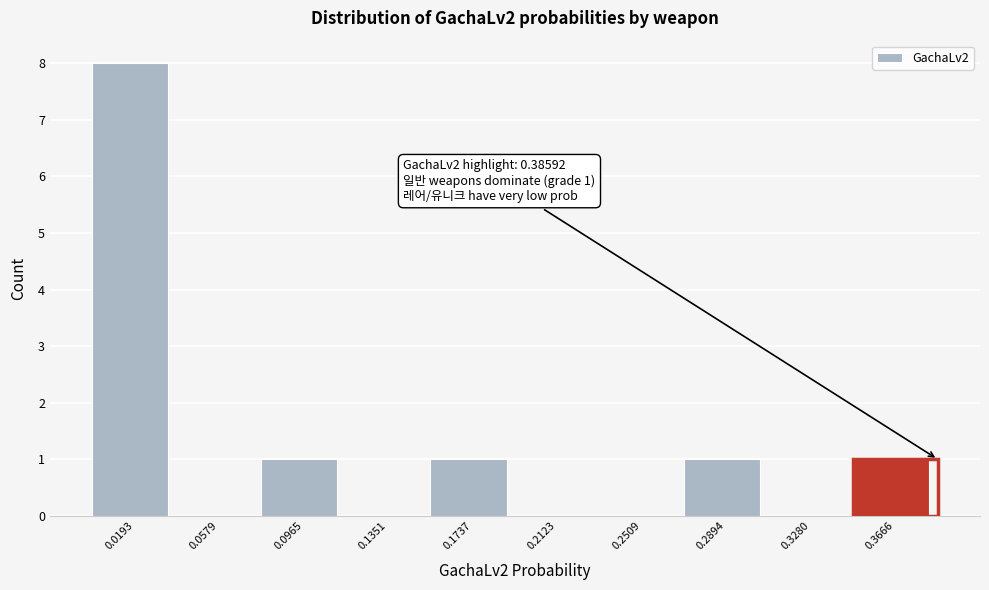

Which range on the x-axis has the tallest bar?

0.000 to 0.040